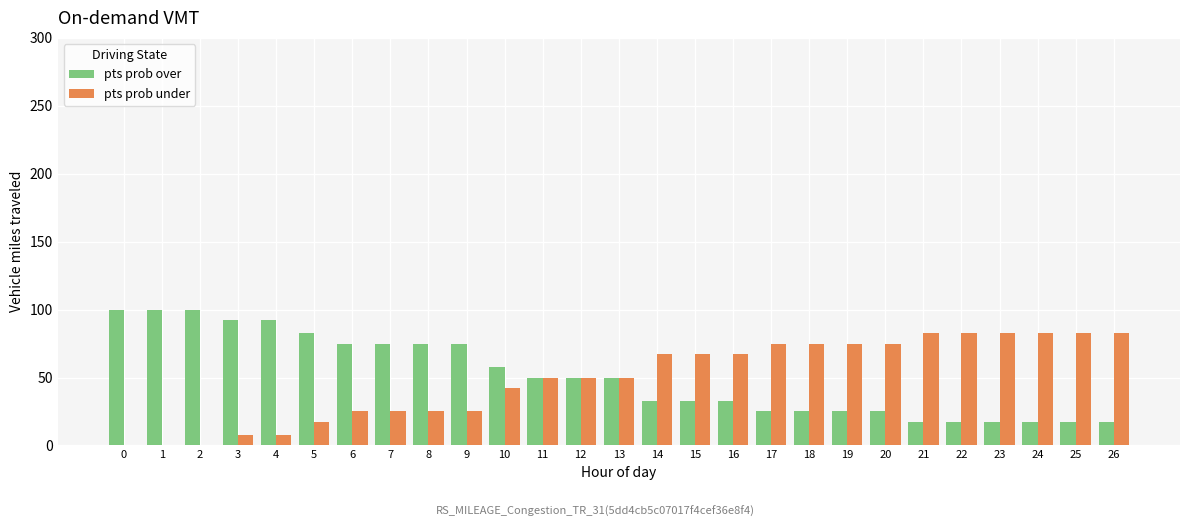

The value of pts prob over at 24 is 26. True or false?

False